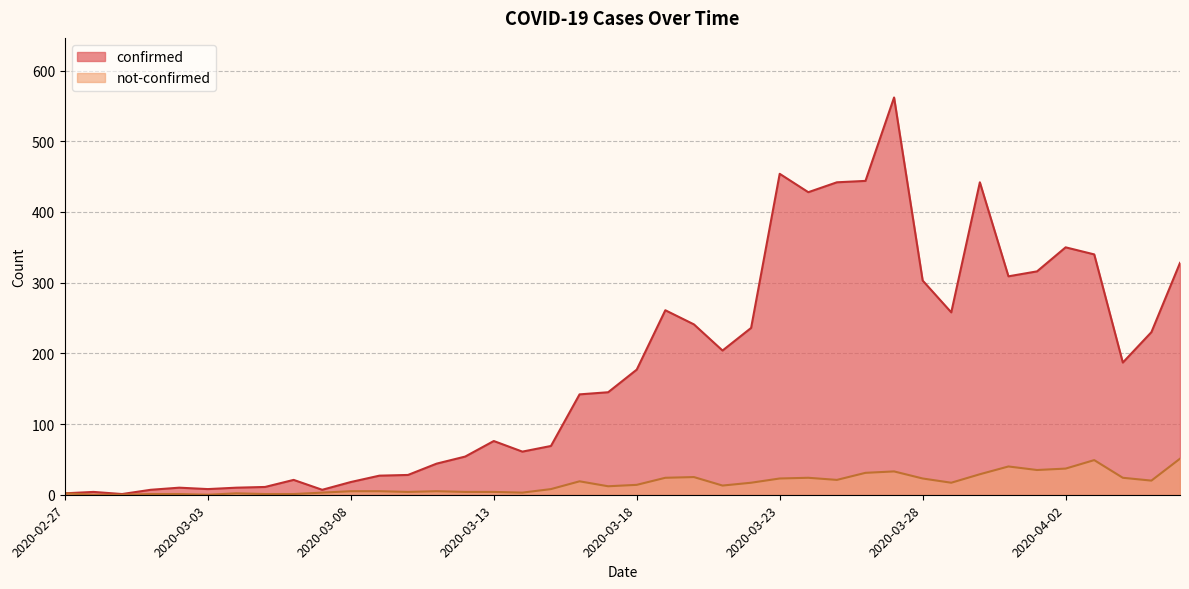

At 2020-04-02, list the series in order from largest to smallest.

confirmed, not-confirmed